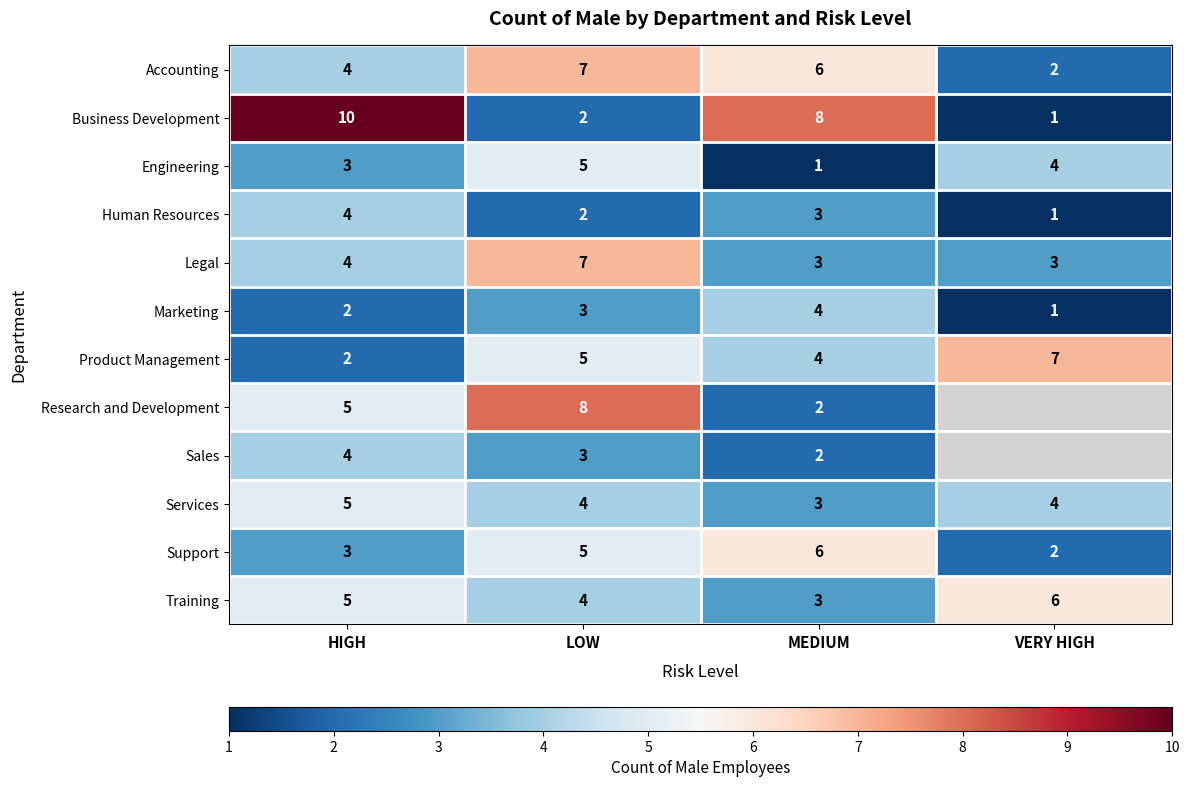

Which category has the lowest value across all series?

VERY HIGH